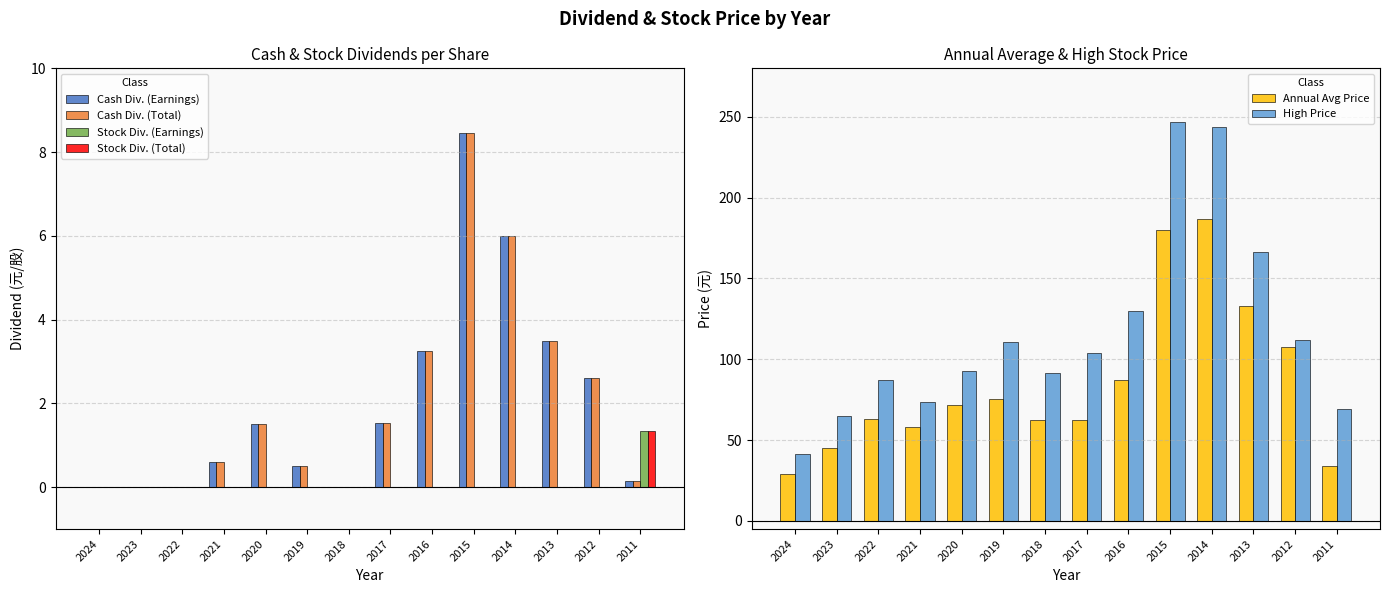

How many positive values does the Stock Div. (Earnings) series have?

1